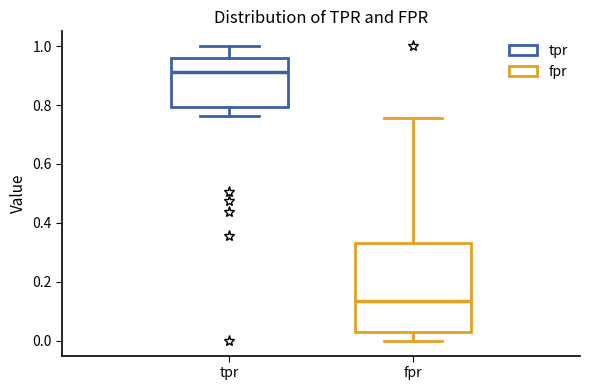

Reading left to right, read every box against the y-axis: the position of its median line, the range the box covers, and the ends of its whiskers. The values are not printed on the chart, so give them approximately, as read against the axis.

tpr: median 0.92, box 0.80 to 0.96, whiskers 0.76 to 1.00
fpr: median 0.14, box 0.02 to 0.34, whiskers 0.00 to 0.76